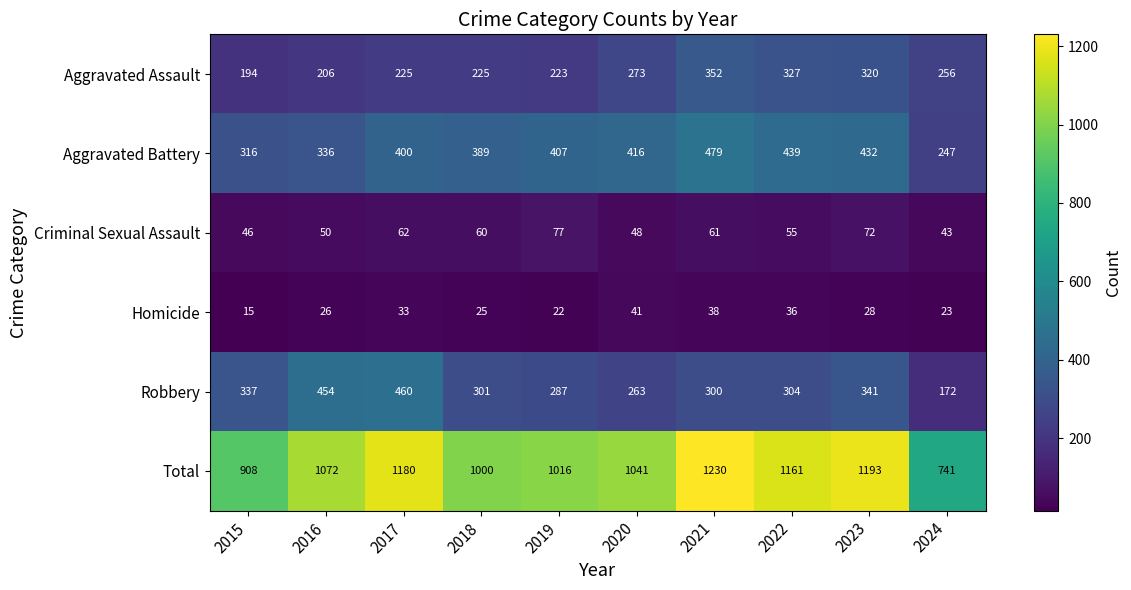

What is the sum of the Aggravated Assault values at 2015 and 2022?

521